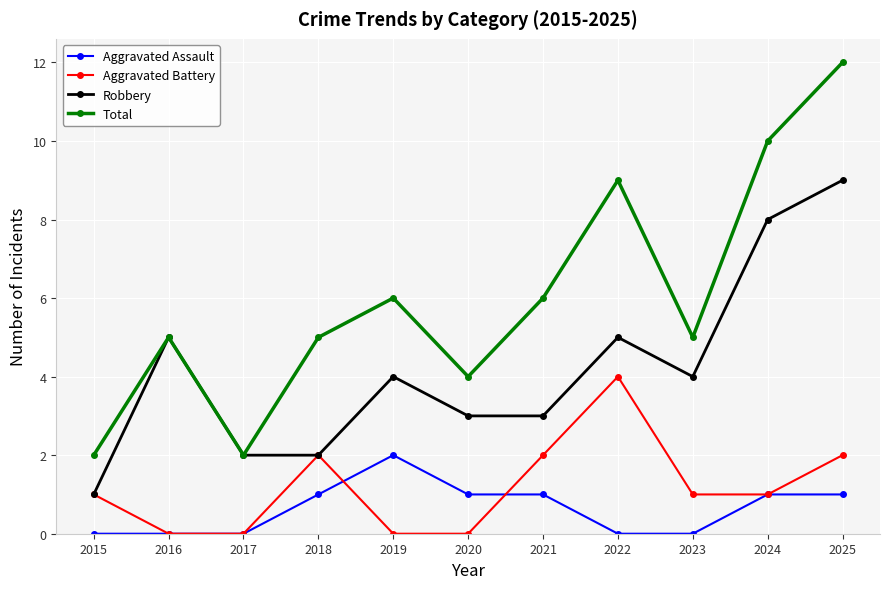

True or false: Aggravated Assault and Total intersect in this chart.

False